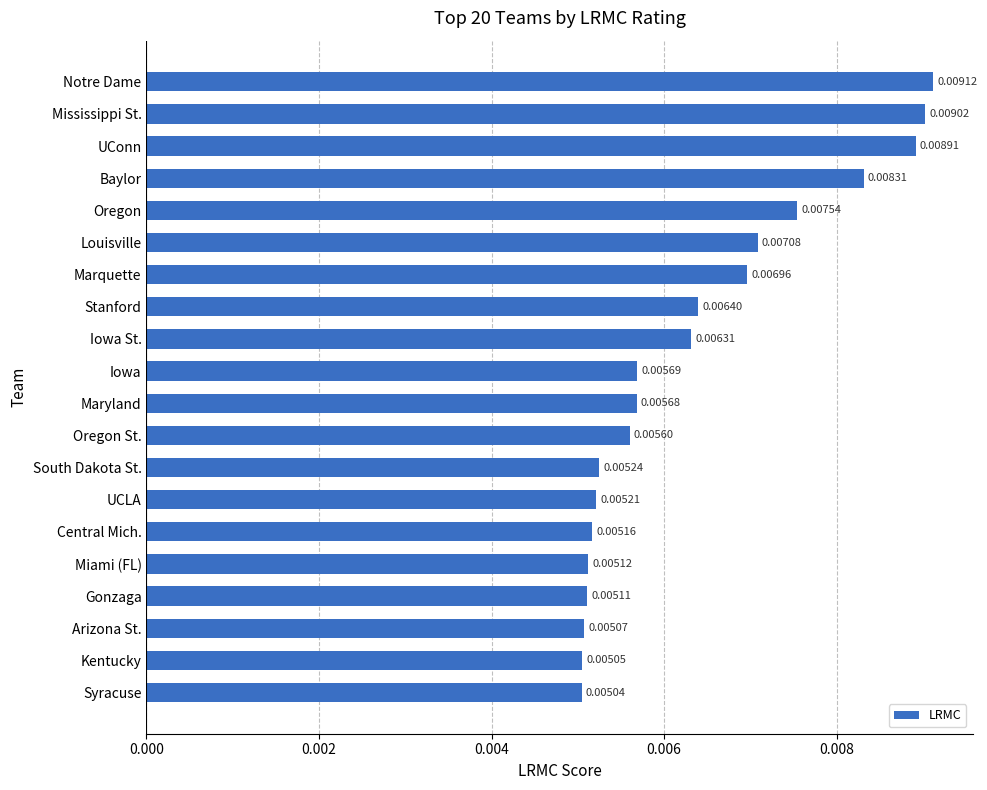

List the labels in order of value, largest first.

Notre Dame, Mississippi St., UConn, Baylor, Oregon, Louisville, Marquette, Stanford, Iowa St., Iowa, Maryland, Oregon St., South Dakota St., UCLA, Central Mich., Miami (FL), Gonzaga, Arizona St., Kentucky, Syracuse